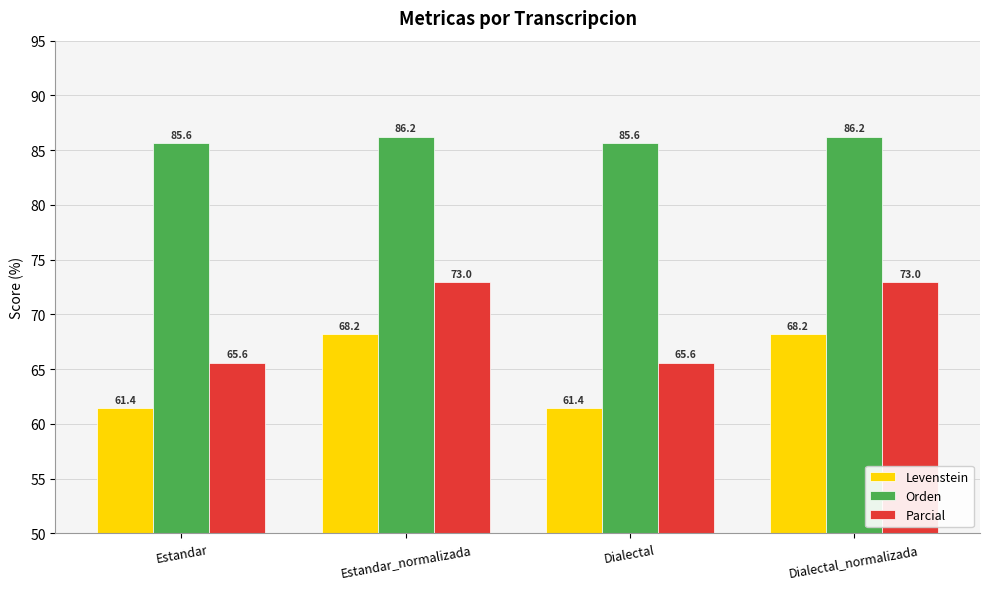

How many groups of bars are there?

4